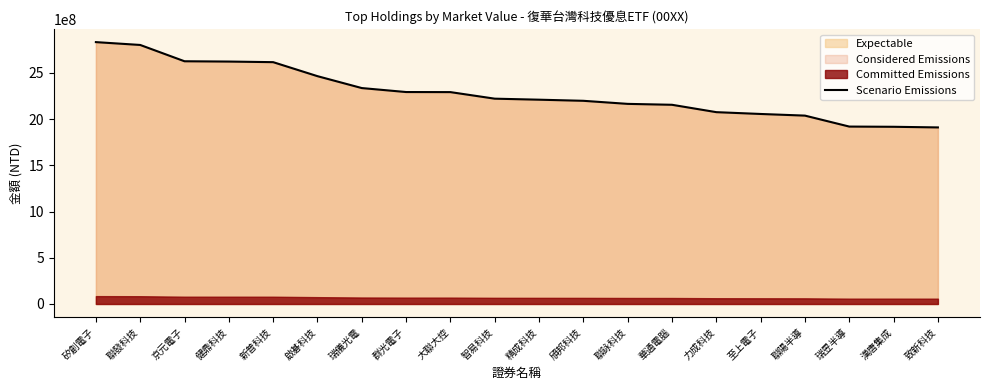

True or false: there are more than 0 points higher than both neighbors.

False